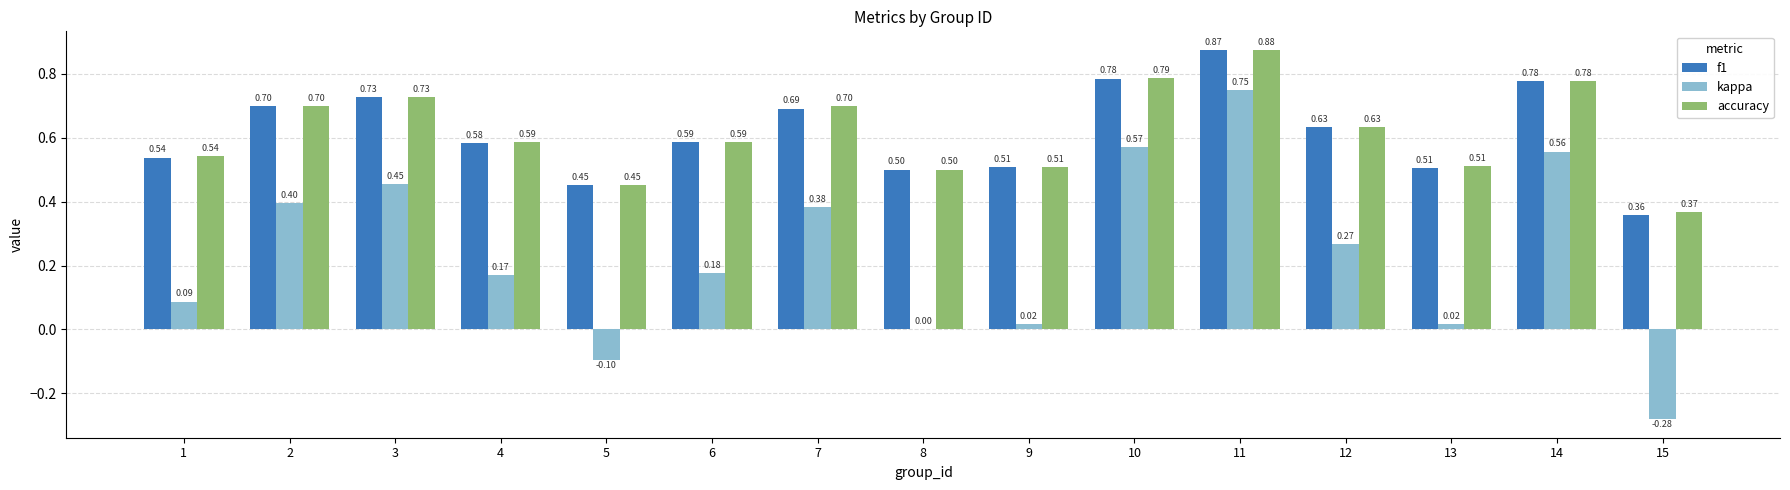

What is the difference between the kappa values at 7 and 13?

0.4